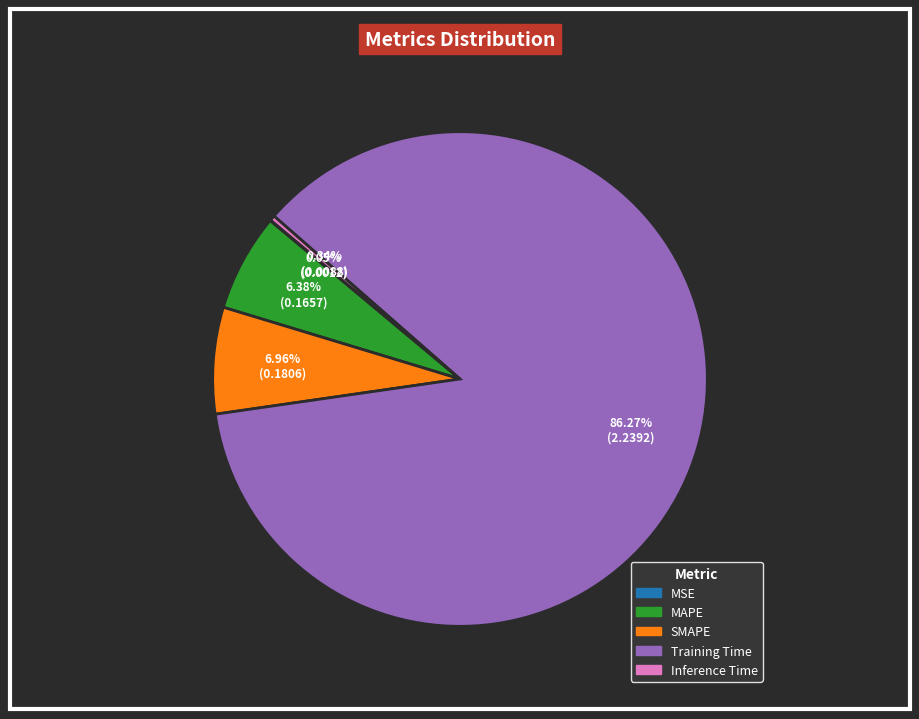

Which has a higher value, MAPE or SMAPE?

SMAPE